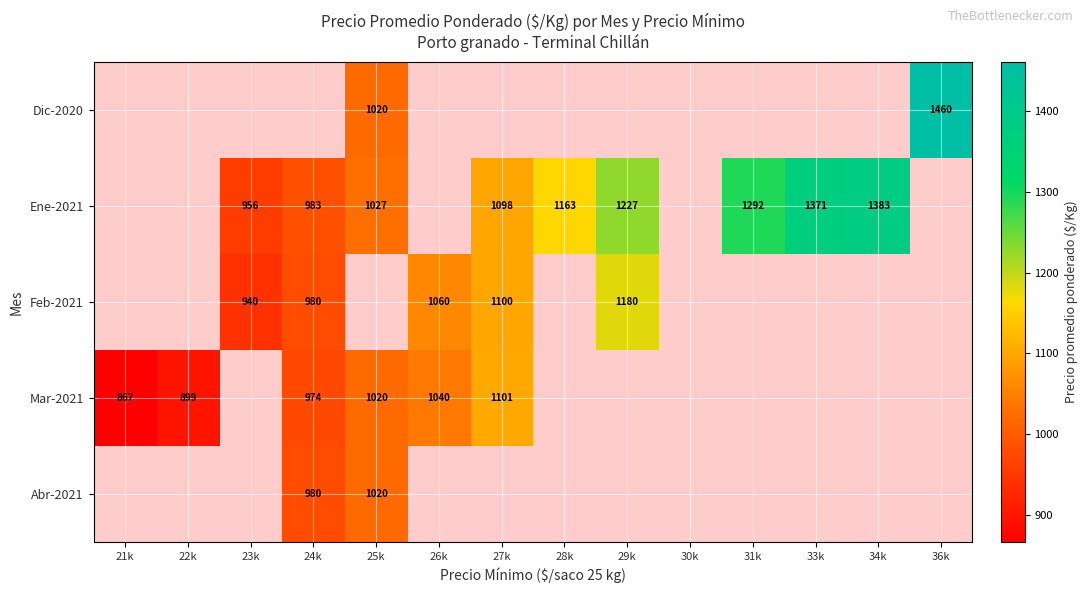

The Ene-2021 series shows 636 at 24k. True or false?

False